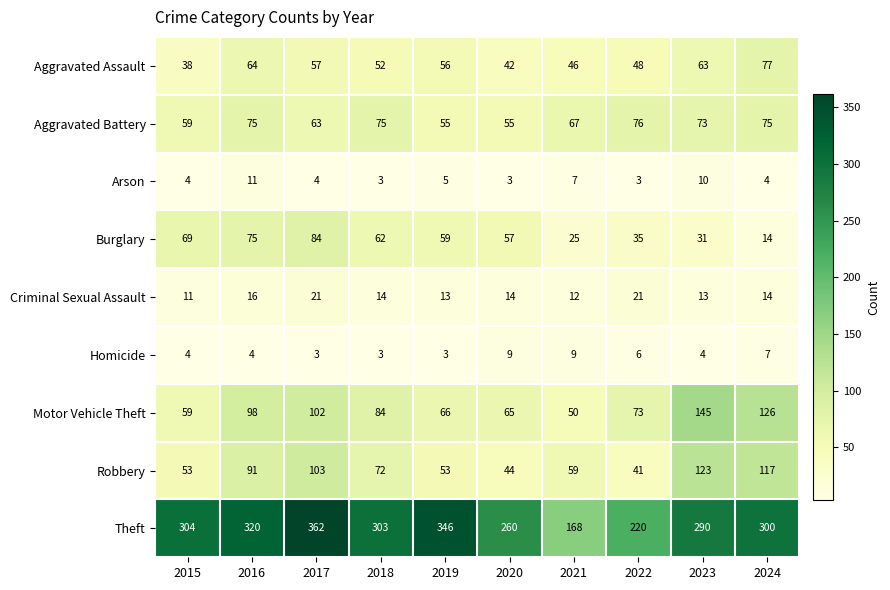

Where is Homicide nearest to the value 6?

2022